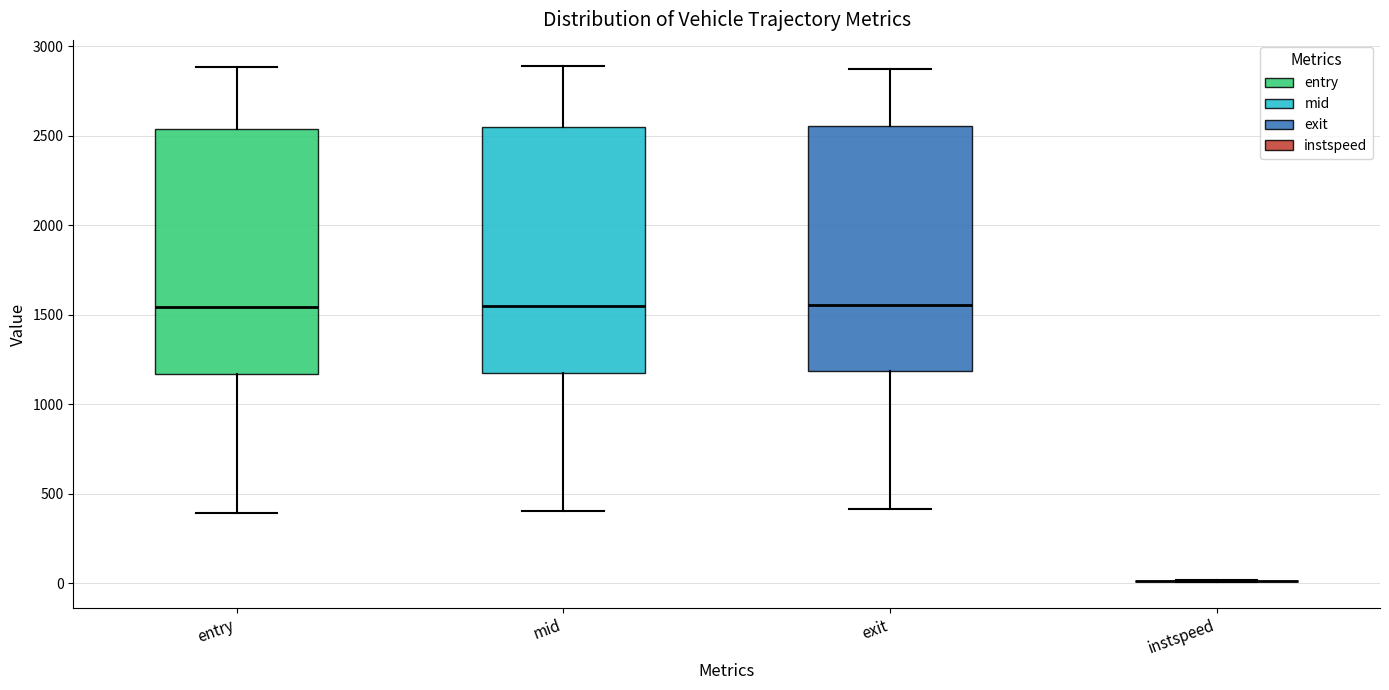

Reading left to right, read every box against the y-axis: the position of its median line, the range the box covers, and the ends of its whiskers. The values are not printed on the chart, so give them approximately, as read against the axis.

entry: median 1550, box 1150 to 2550, whiskers 400 to 2900
mid: median 1550, box 1200 to 2550, whiskers 400 to 2900
exit: median 1550, box 1200 to 2550, whiskers 400 to 2850
instspeed: box collapsed to a line at 0, whiskers 0 to 0